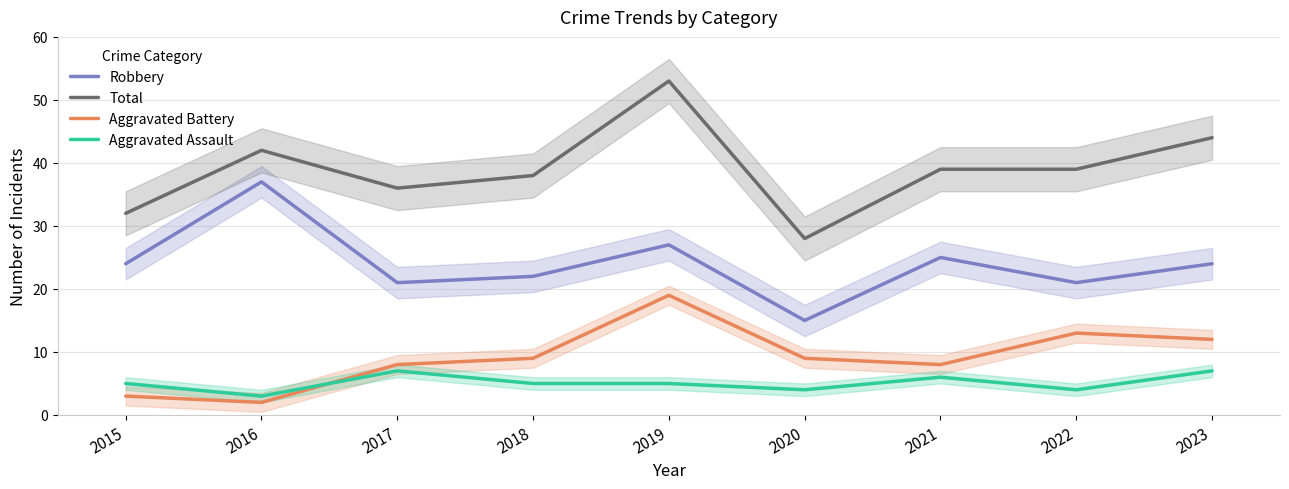

How many intersections are there between Aggravated Battery and Aggravated Assault?

1